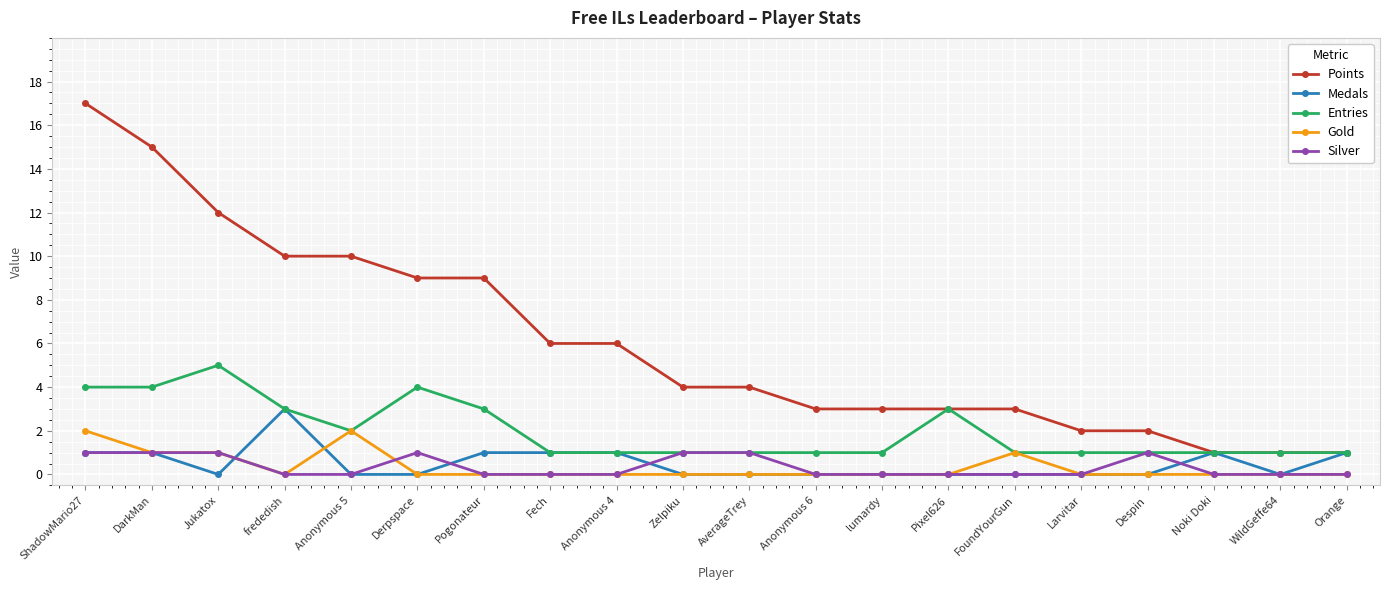

Reading left to right, transcribe all the data shown in this chart.

Points: 17	15	12	10	10	9	9	6	6	4	4	3	3	3	3	2	2	1	1	1
Medals: 1	1	0	3	0	0	1	1	1	0	0	0	0	0	0	0	0	1	0	1
Entries: 4	4	5	3	2	4	3	1	1	1	1	1	1	3	1	1	1	1	1	1
Gold: 2	1	1	0	2	0	0	0	0	0	0	0	0	0	1	0	0	0	0	0
Silver: 1	1	1	0	0	1	0	0	0	1	1	0	0	0	0	0	1	0	0	0